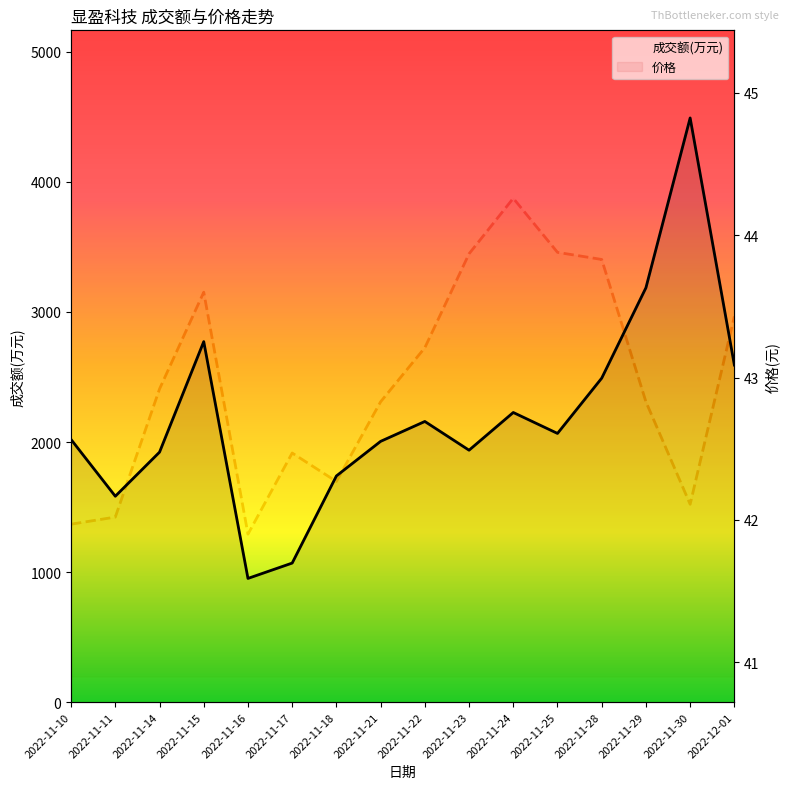

At which category does the chart reach its peak across all series?

2022-11-30